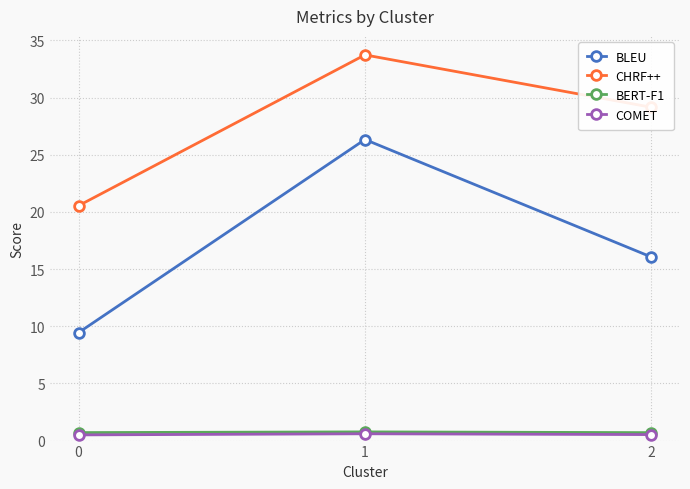

What is the minimum value shown in the chart?

0.5